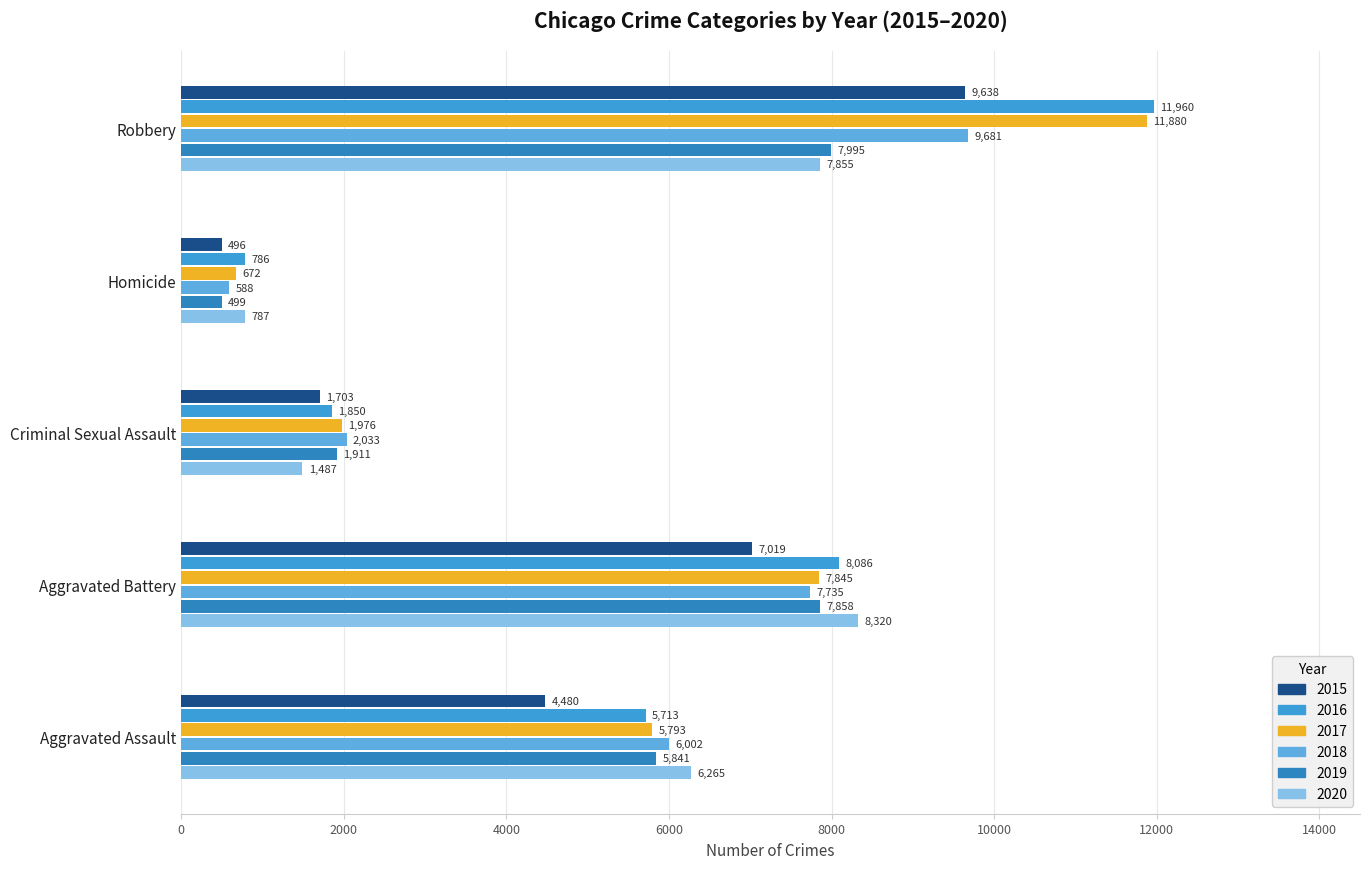

What is the spread (max minus min) of values at Homicide?

291